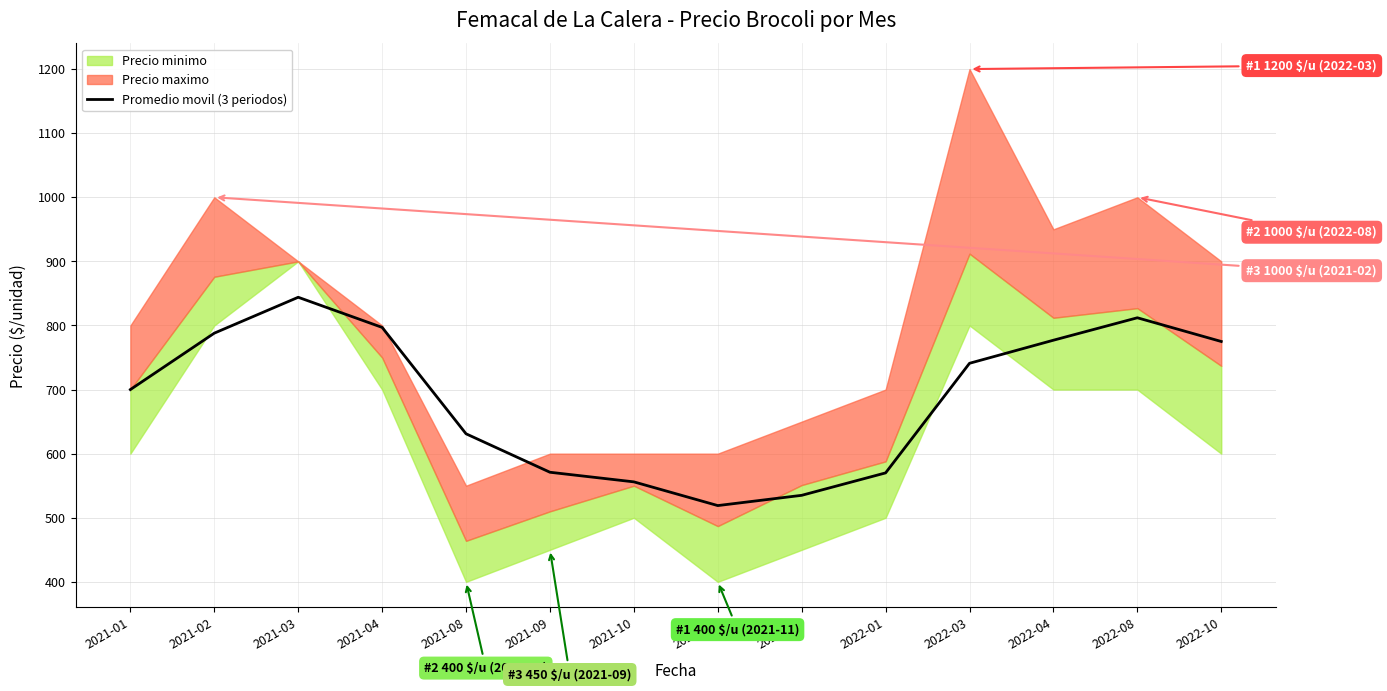

The chart shows a value of 742 at 2022-01. True or false?

False